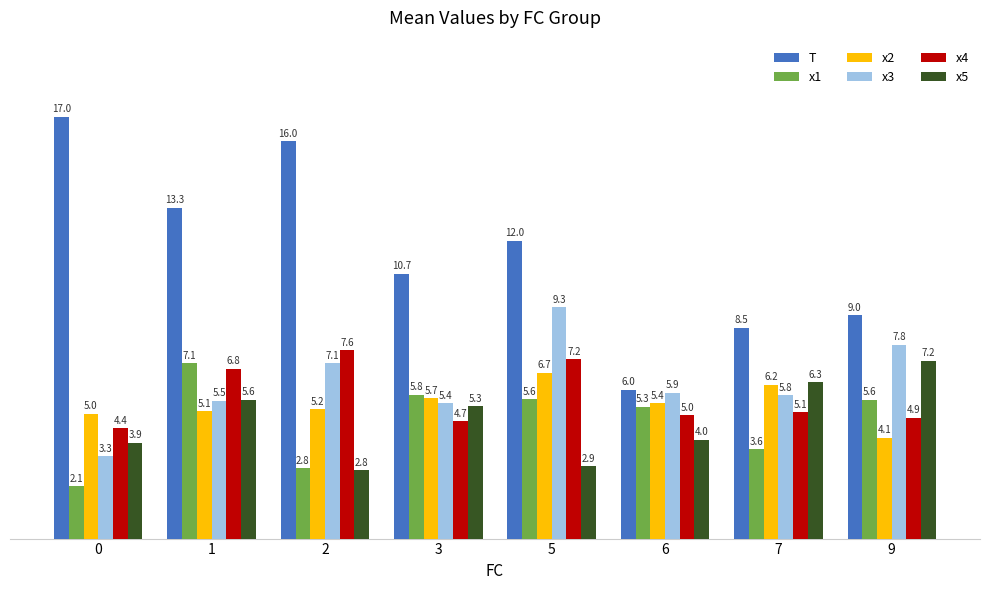

At which label does x2 reach its minimum?

9